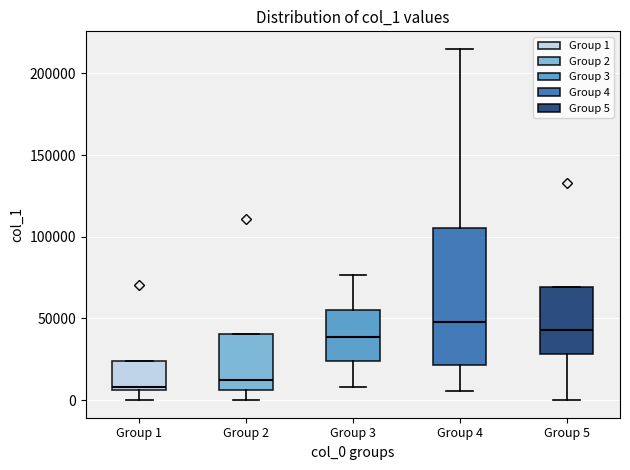

Reading left to right, read every box against the y-axis: the position of its median line, the range the box covers, and the ends of its whiskers. The values are not printed on the chart, so give them approximately, as read against the axis.

Group 1: median 10000, box 5000 to 25000, whiskers 0 to 25000
Group 2: median 10000, box 5000 to 40000, whiskers 0 to 40000
Group 3: median 40000, box 25000 to 55000, whiskers 10000 to 75000
Group 4: median 50000, box 20000 to 105000, whiskers 5000 to 215000
Group 5: median 45000, box 30000 to 70000, whiskers 0 to 70000